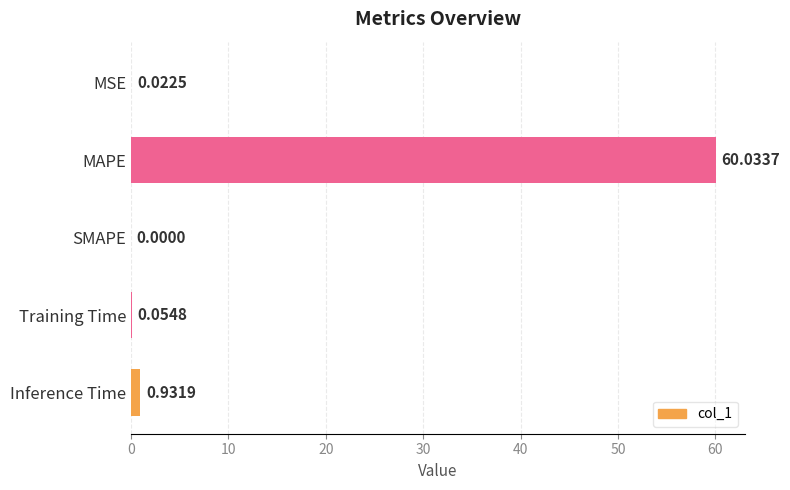

At which category does the chart reach its peak across all series?

MAPE